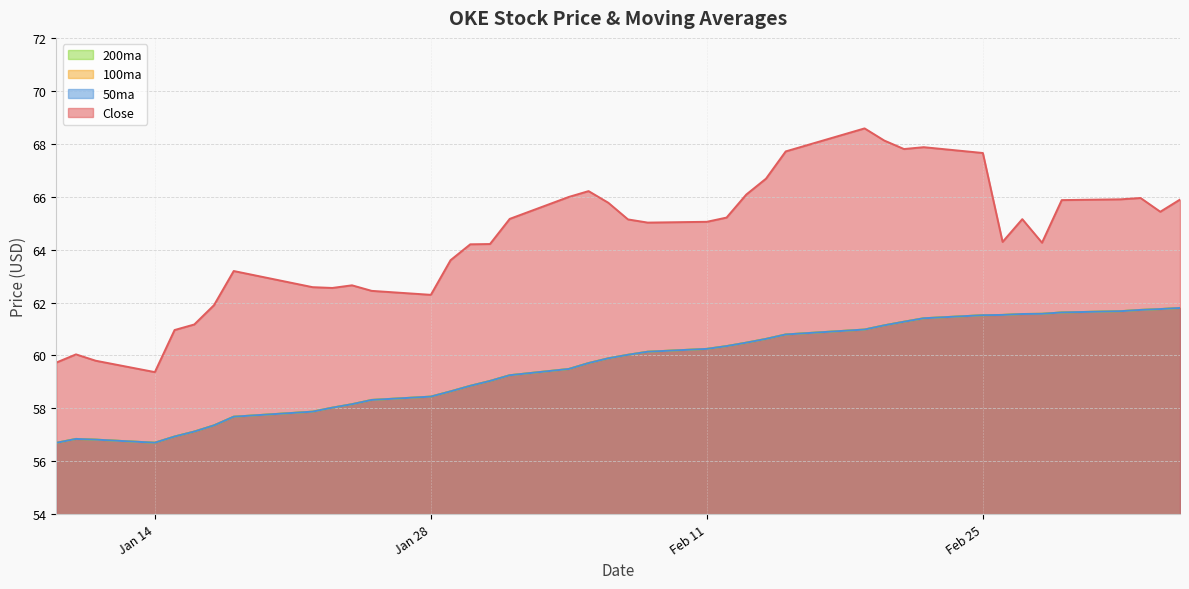

At how many categories does at least one series exceed 60?

37